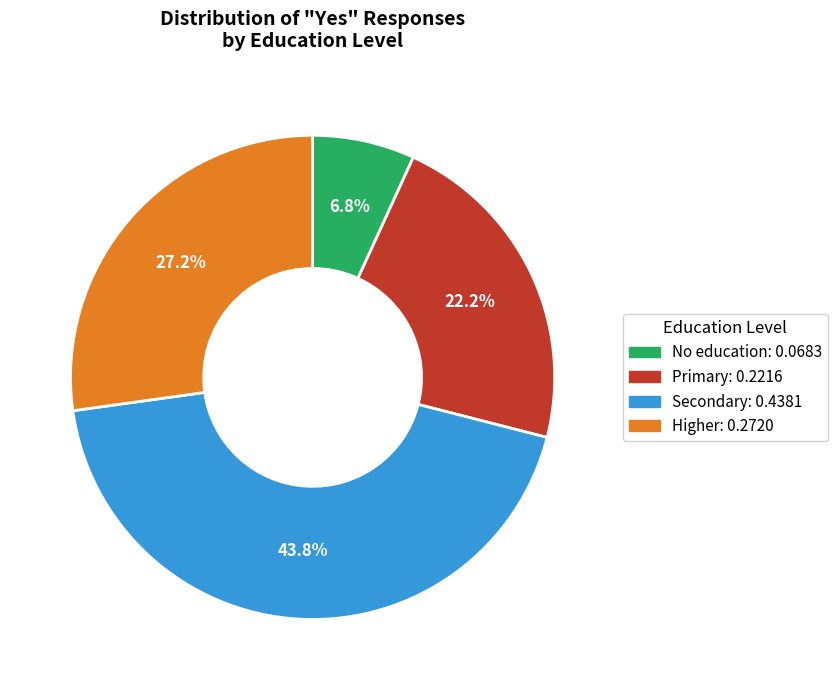

How many segments does this pie chart have?

4